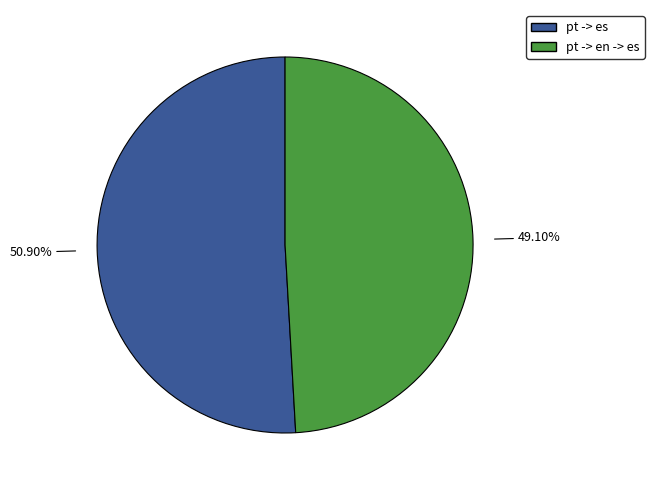

How many segments does this pie chart have?

2